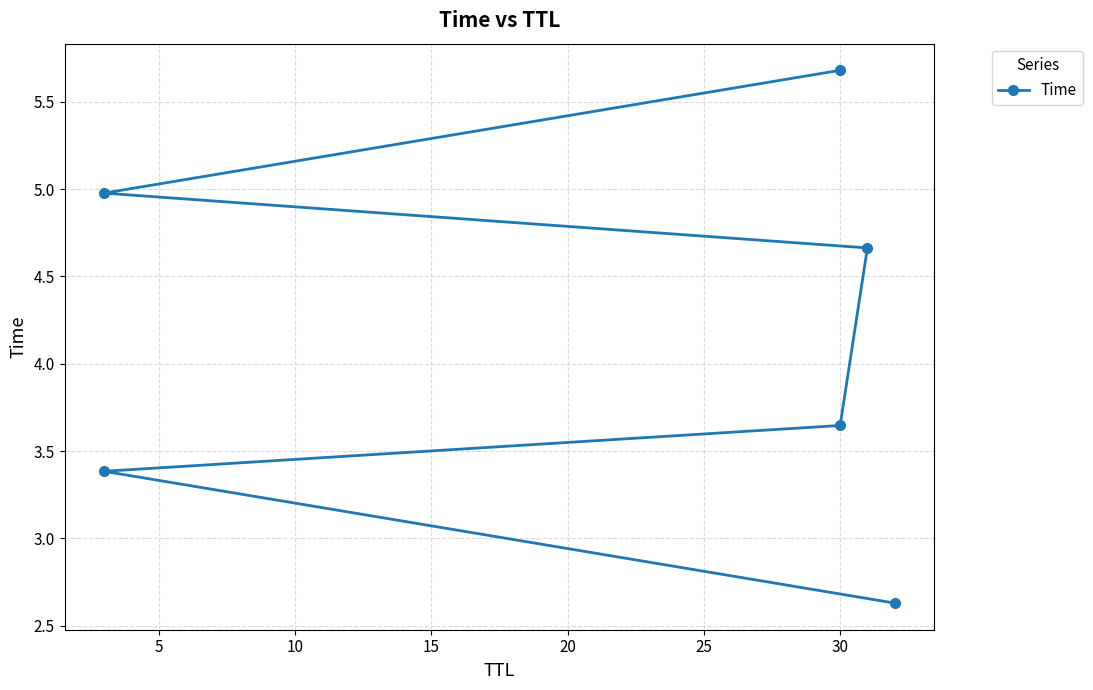

What is the approximate value at 30?

5.7